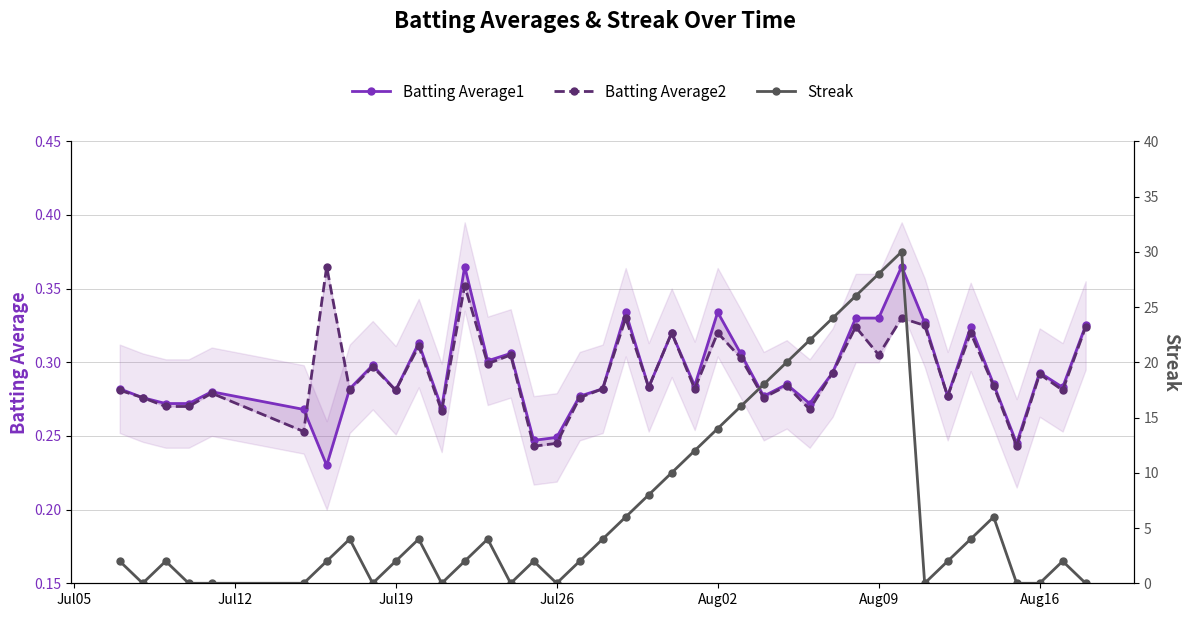

At which label does Streak reach its minimum?

Jul12